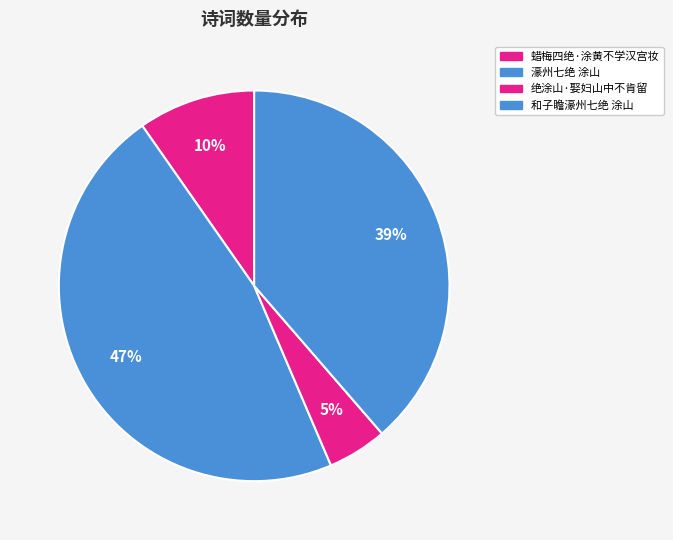

Combined, what portion of the pie is 绝涂山·娶妇山中不肯留 and 和子瞻濠州七绝 涂山?

43.6%